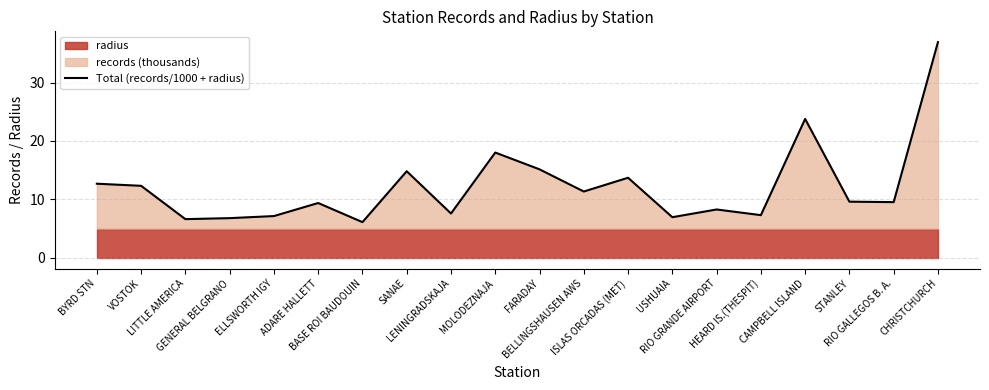

At which category does the data reach its first local peak?

ADARE HALLETT